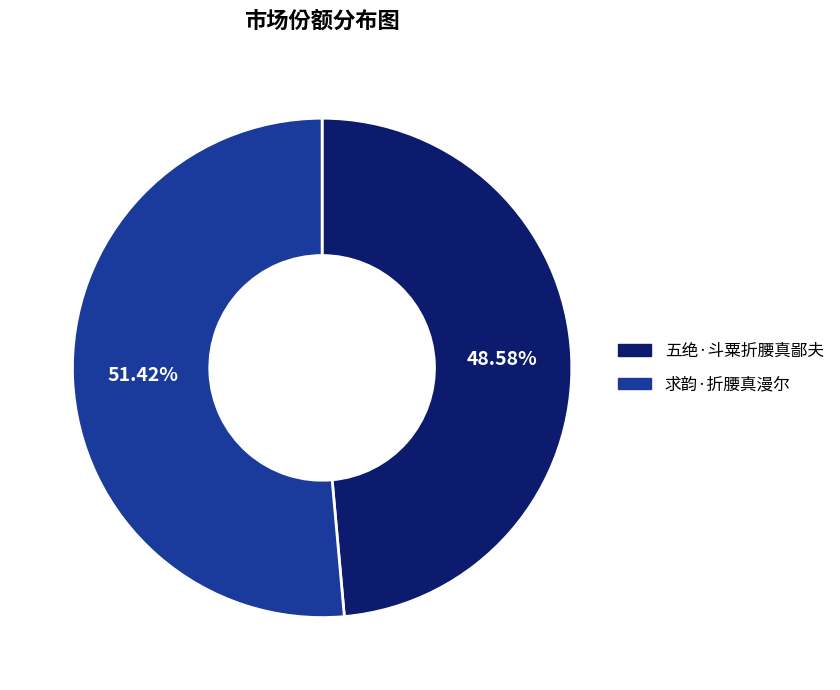

Is it true that 五绝·斗粟折腰真鄙夫 is 49% of the pie?

True